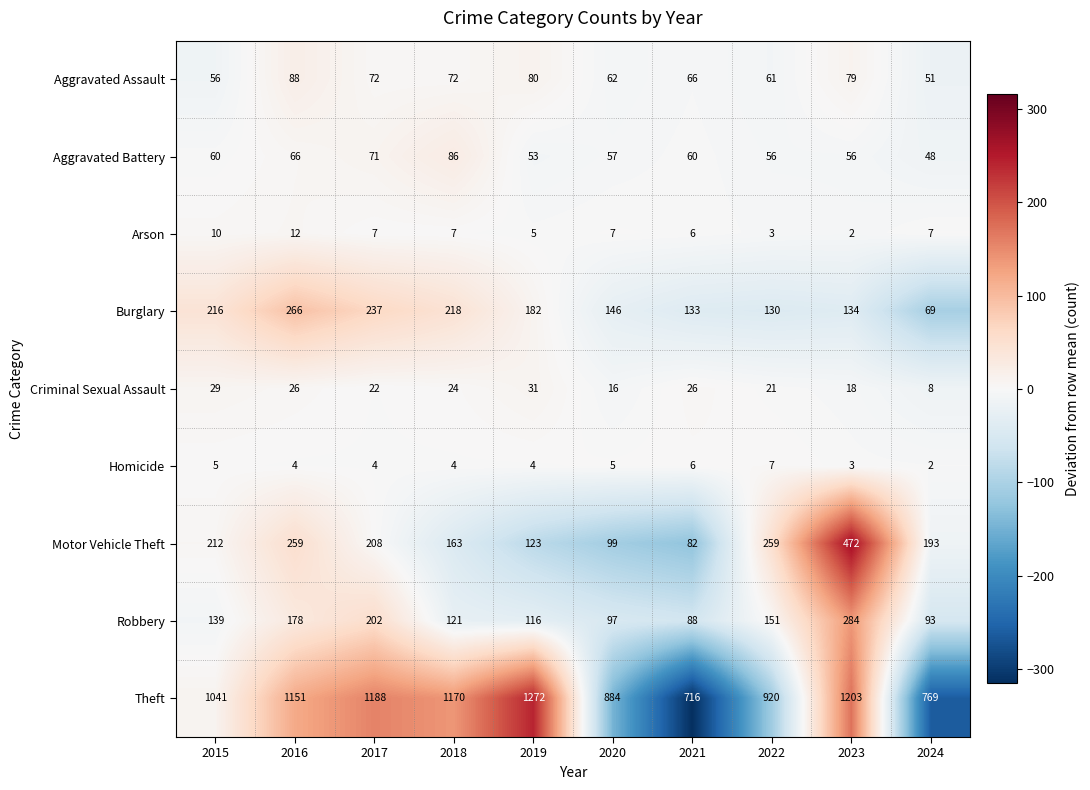

What is the smallest value displayed?

2